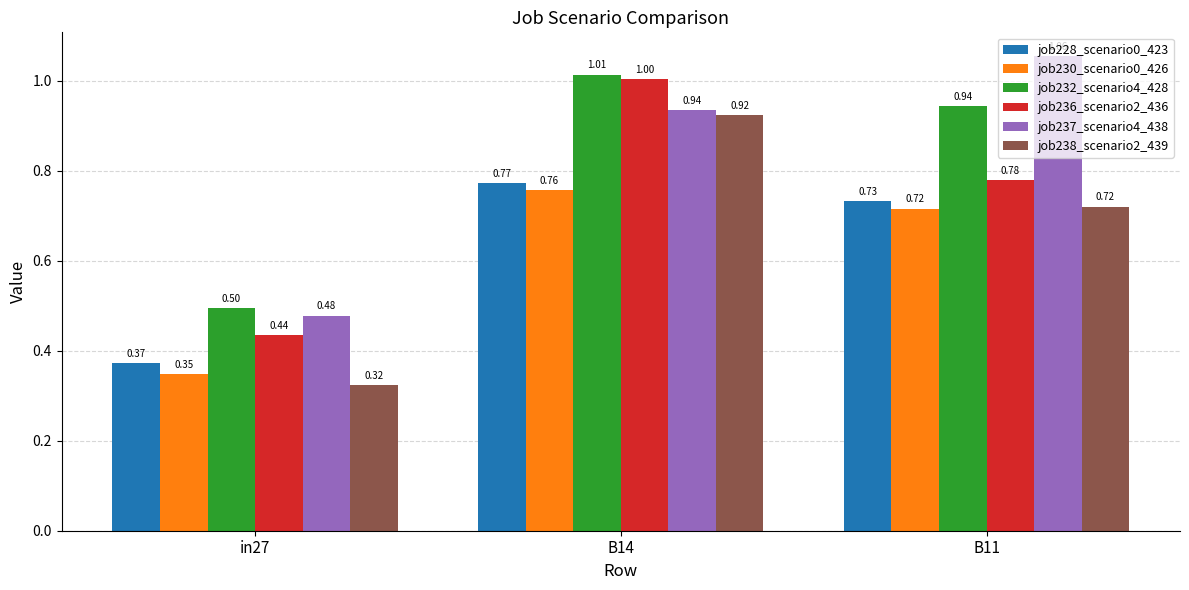

Which series changed the most between in27 and B14?

job238_scenario2_439